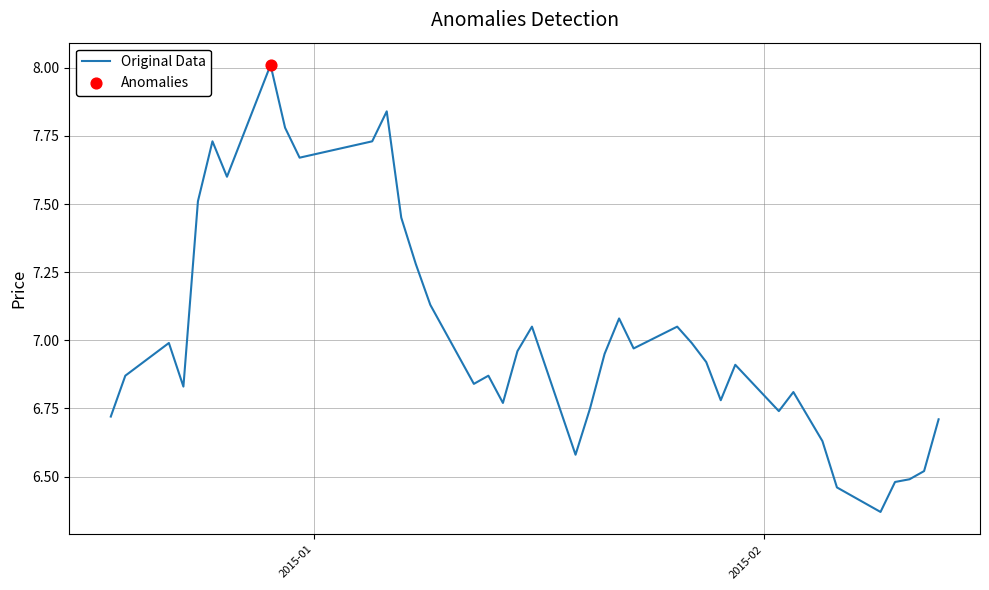

What is the maximum value shown in the chart?

8.0